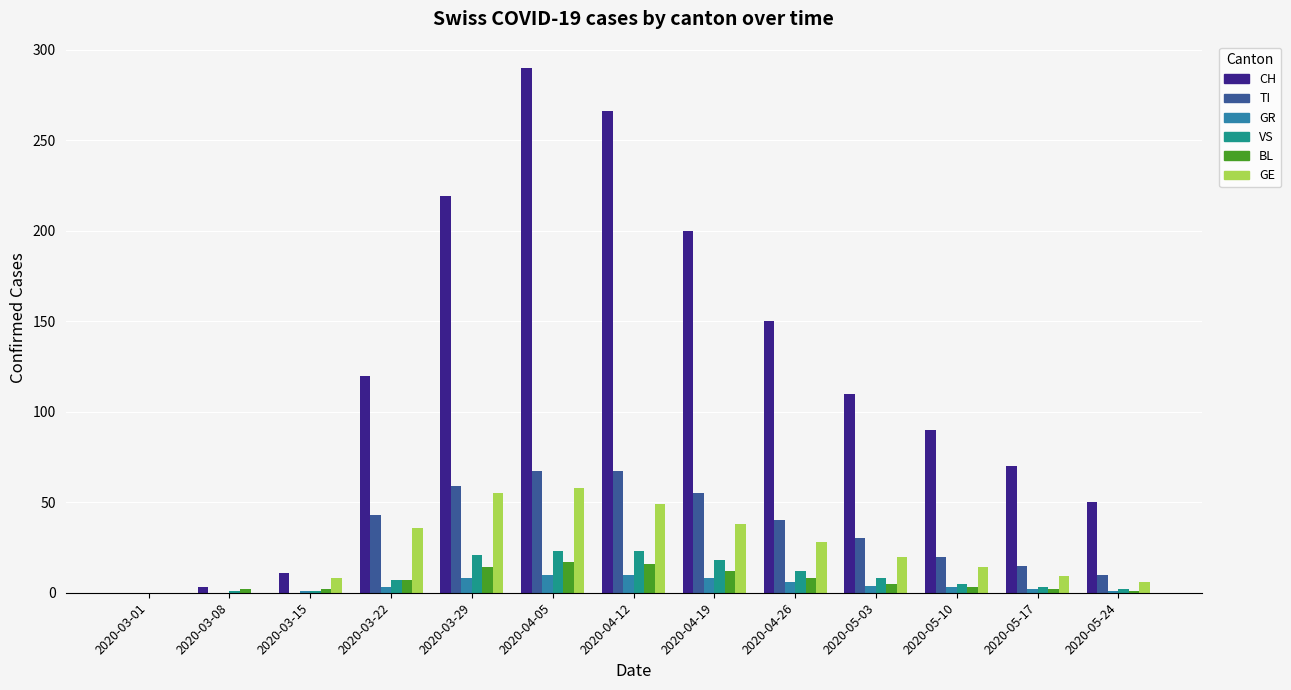

The value of CH at 2020-03-15 is 11. True or false?

True